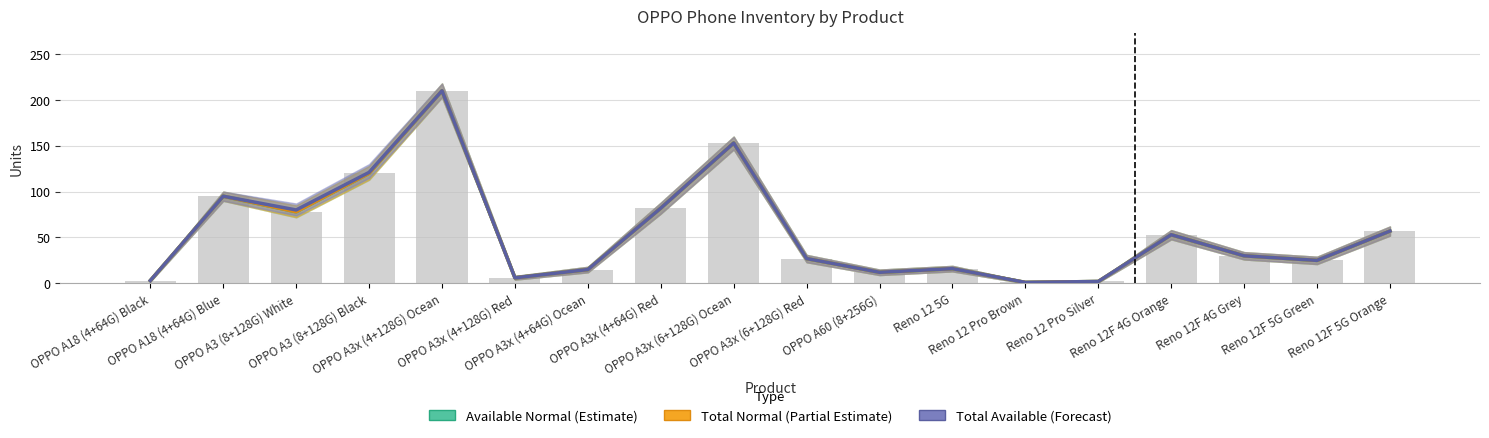

Which category has the highest value in the Total Available (Forecast) series?

OPPO A3x (4+128G) Ocean